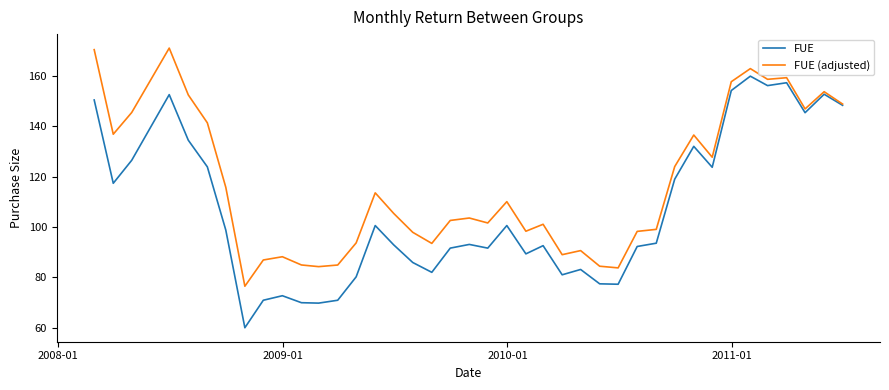

Which series has the largest range (max minus min)?

FUE